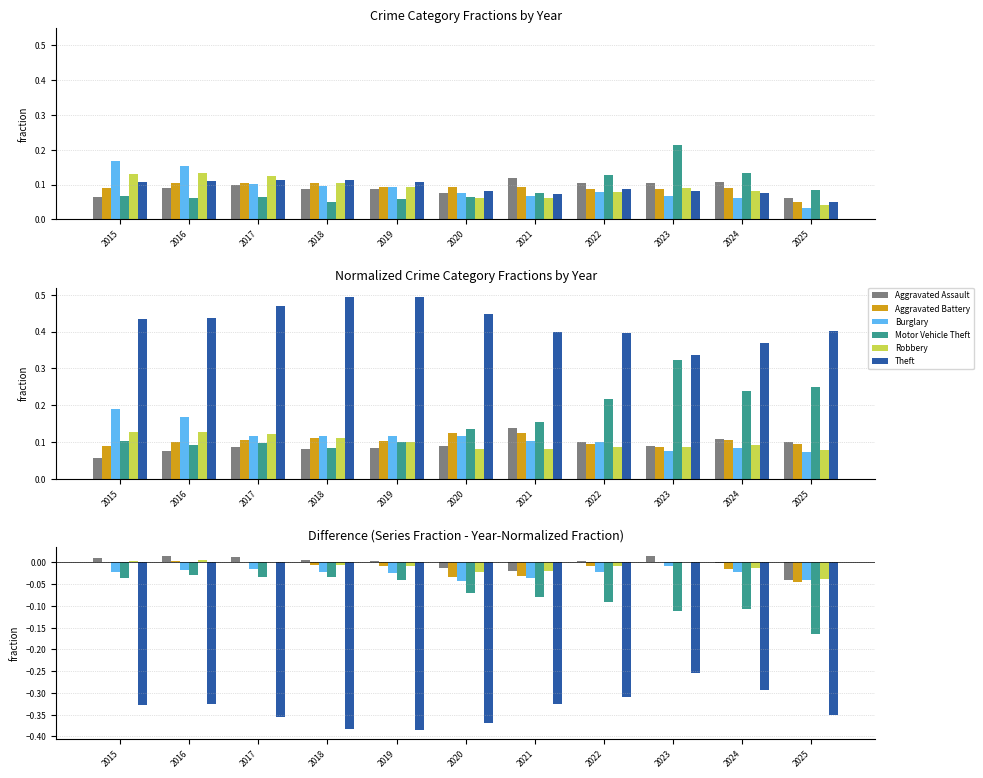

At which label does Aggravated Assault first exceed 0?

2015